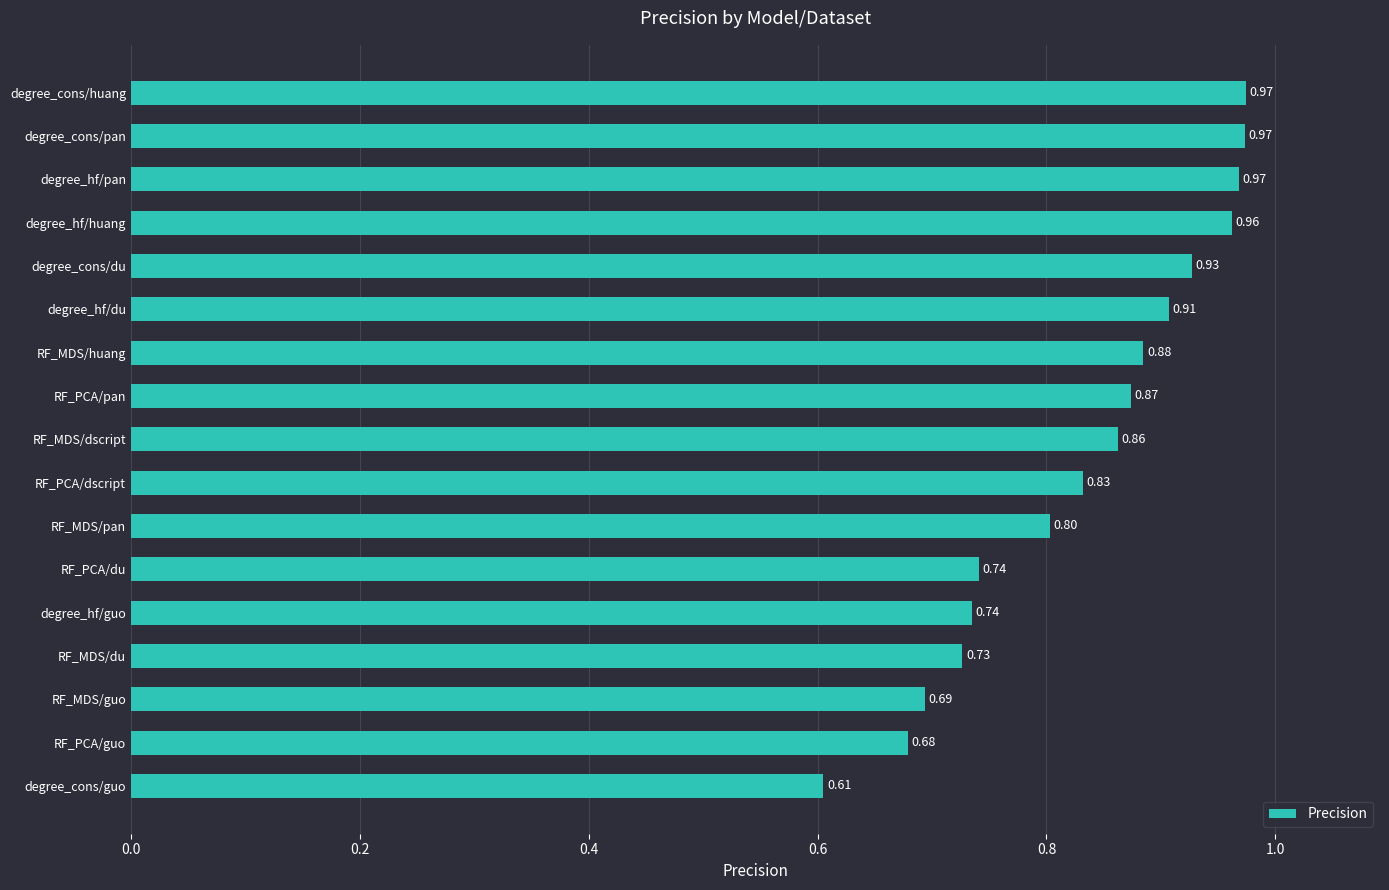

What is the label of the 8th bar from the bottom?

RF_PCA/dscript